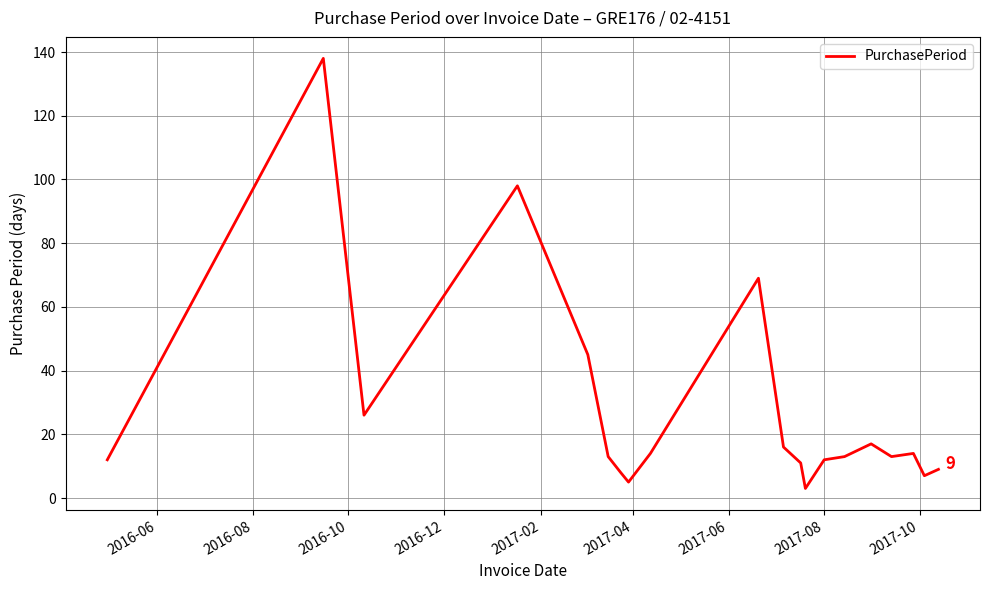

What is the maximum value shown in the chart?

138